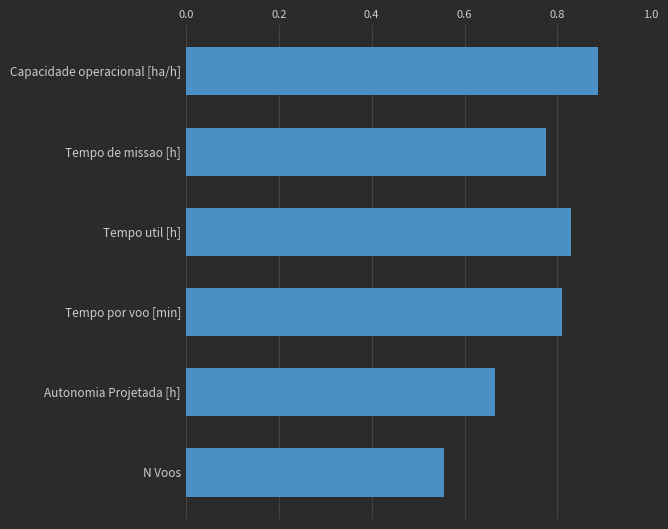

What is the label of the 5th bar from the top?

Autonomia Projetada [h]